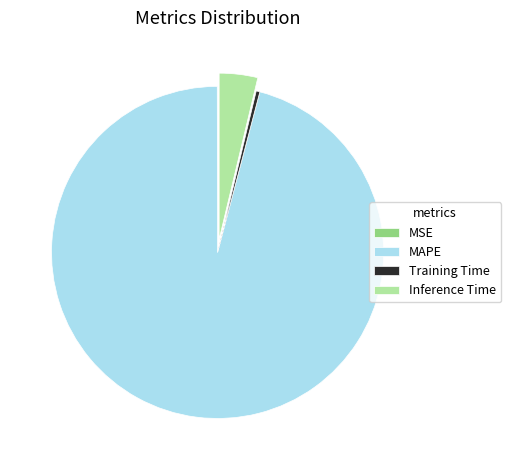

True or false: MAPE accounts for 84% of the total.

False